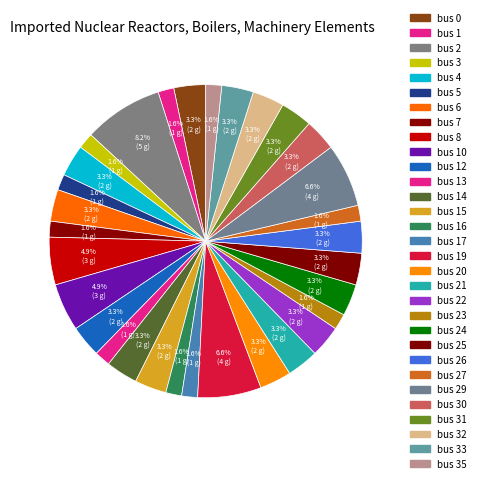

How many slices are in this pie chart?

31